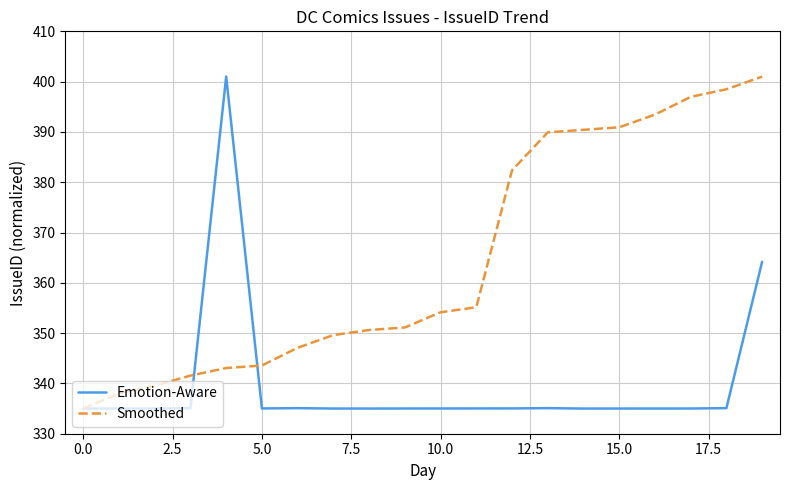

True or false: Emotion-Aware and Smoothed cross at least once.

True